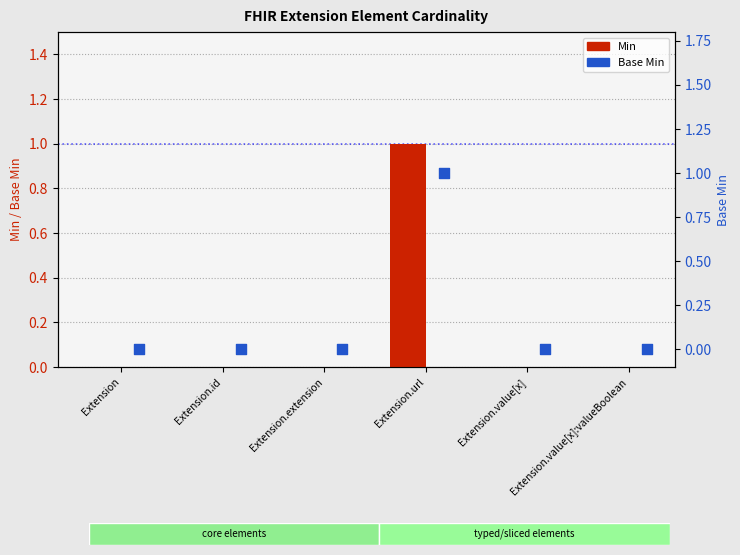

Which series contains the lowest Y value?

Min